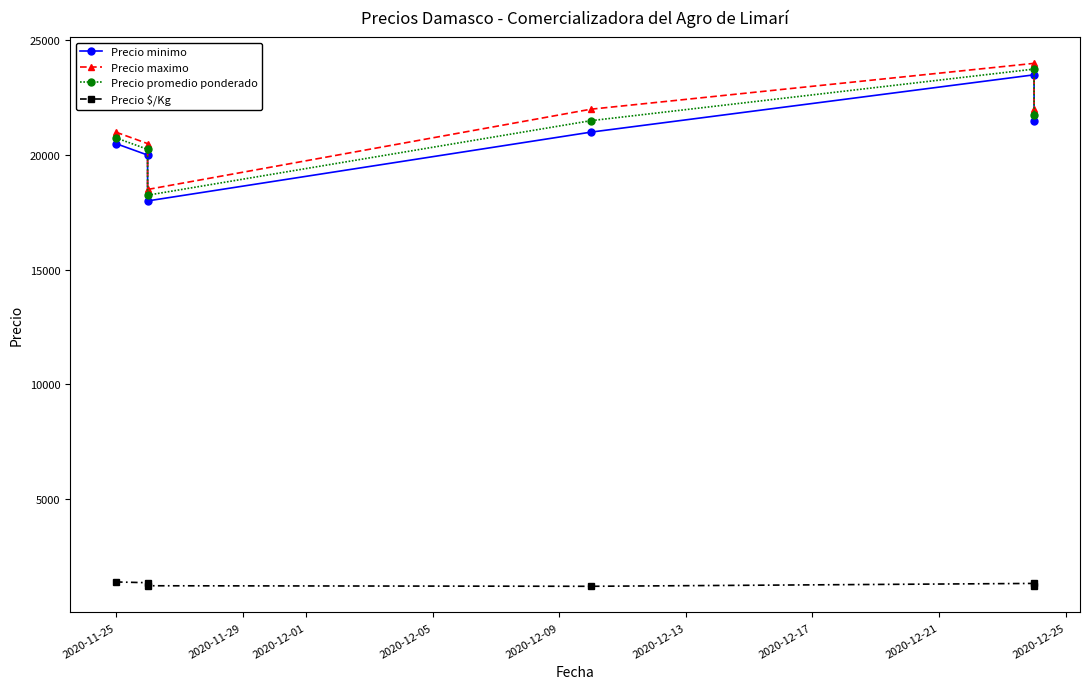

List the series in order of their peak value, lowest first.

Precio $/Kg, Precio minimo, Precio promedio ponderado, Precio maximo